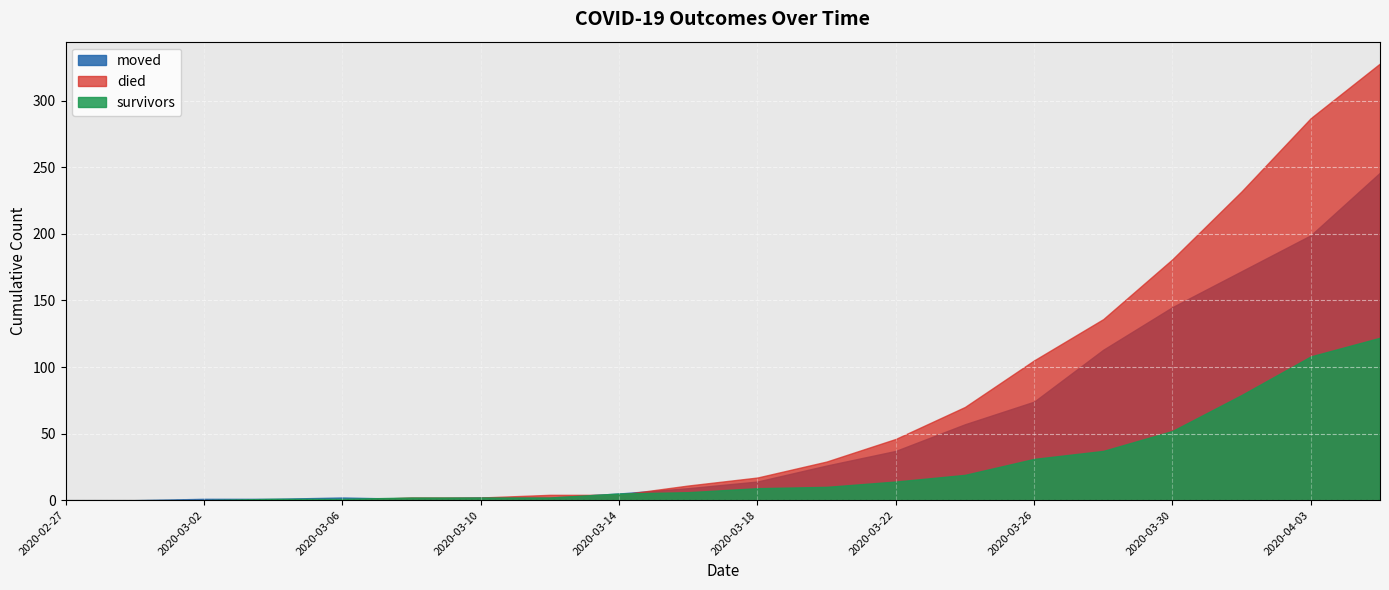

At 2020-03-10, list the series in order from largest to smallest.

moved, died, survivors